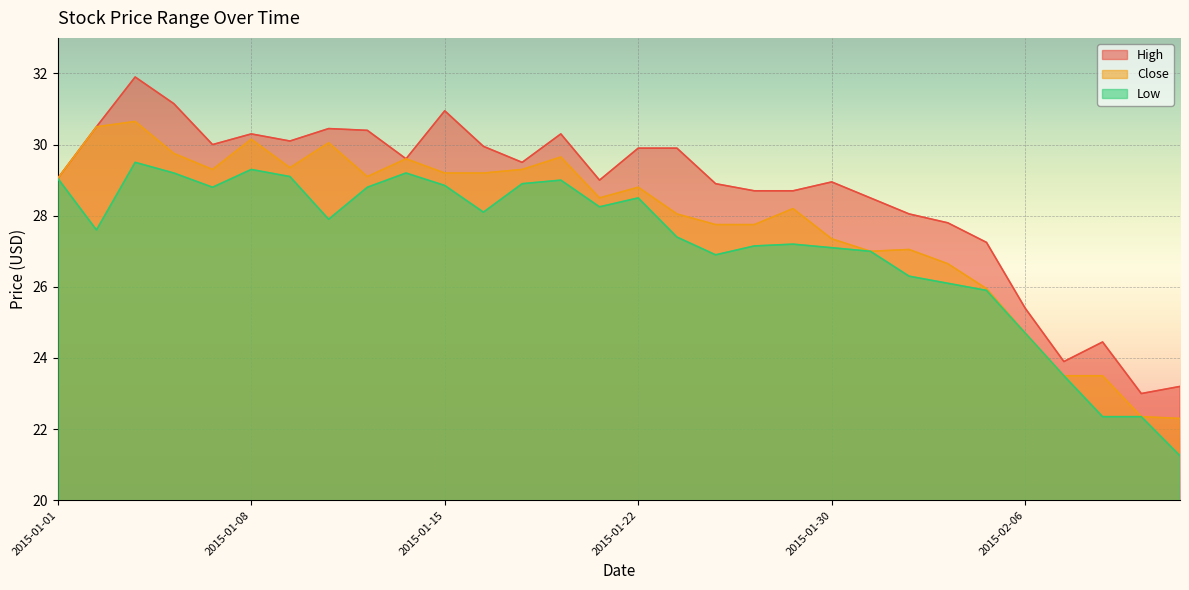

Rank the series by their average value, from highest to lowest.

High, Close, Low